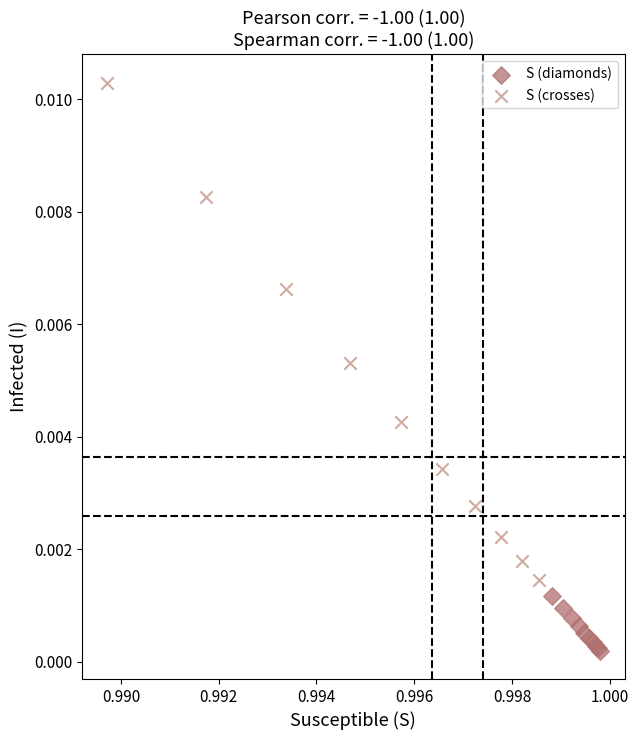

Which series reaches the maximum Y coordinate?

S (crosses)